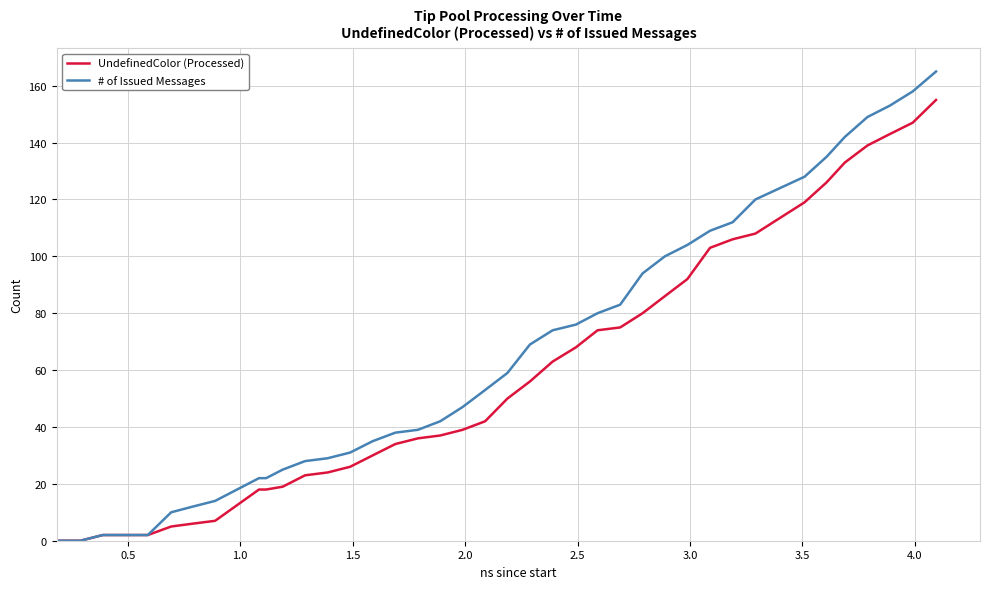

Which series has the widest spread of values?

# of Issued Messages